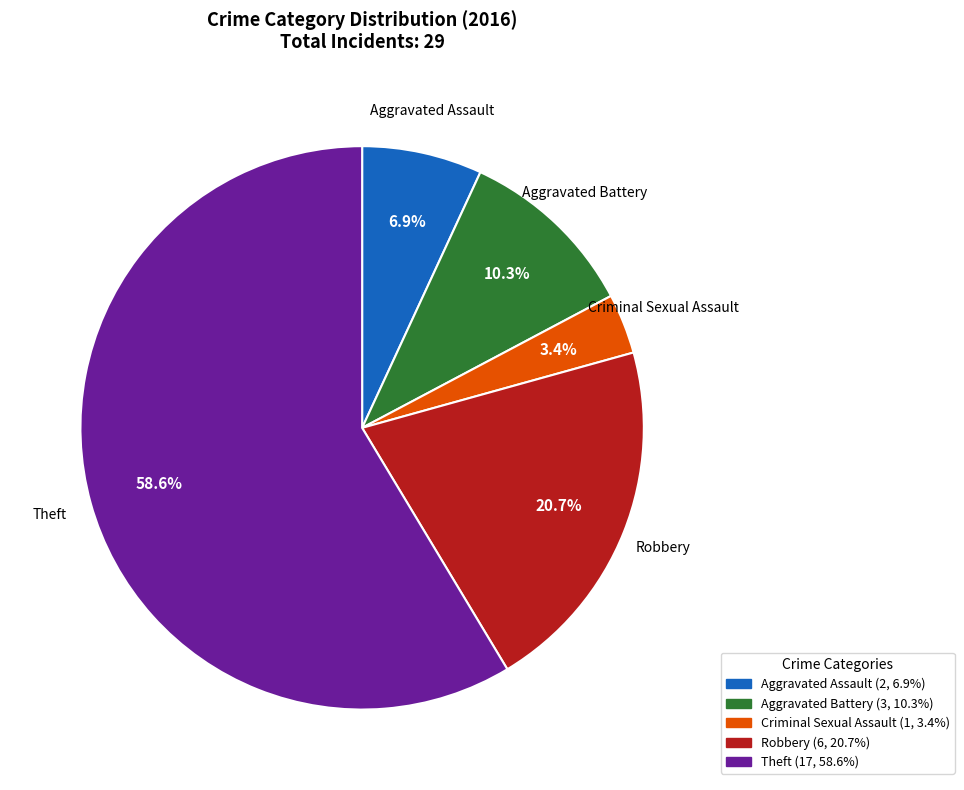

Is it true that Criminal Sexual Assault is 3% of the pie?

True